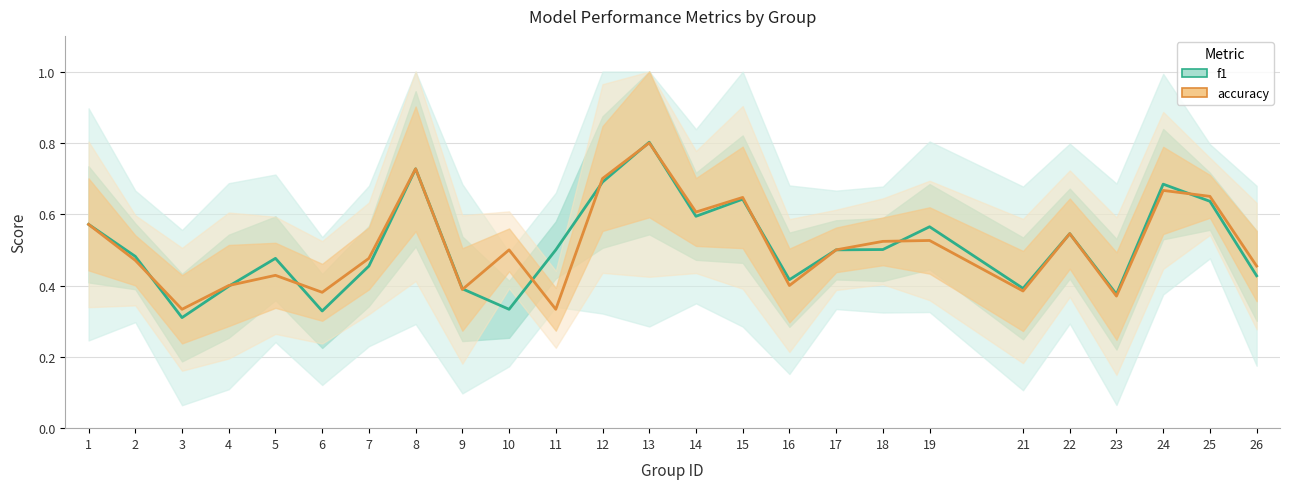

Where do f1 and accuracy first cross each other?

2 and 3